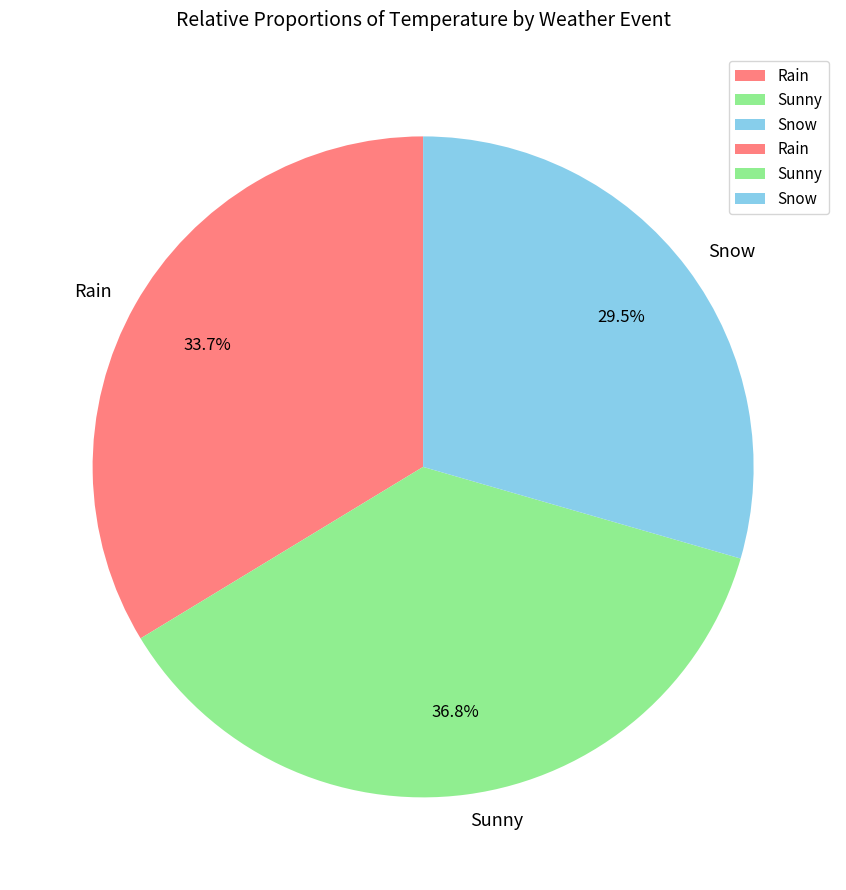

To the nearest percent, what is the combined percentage of Sunny and Snow?

66%